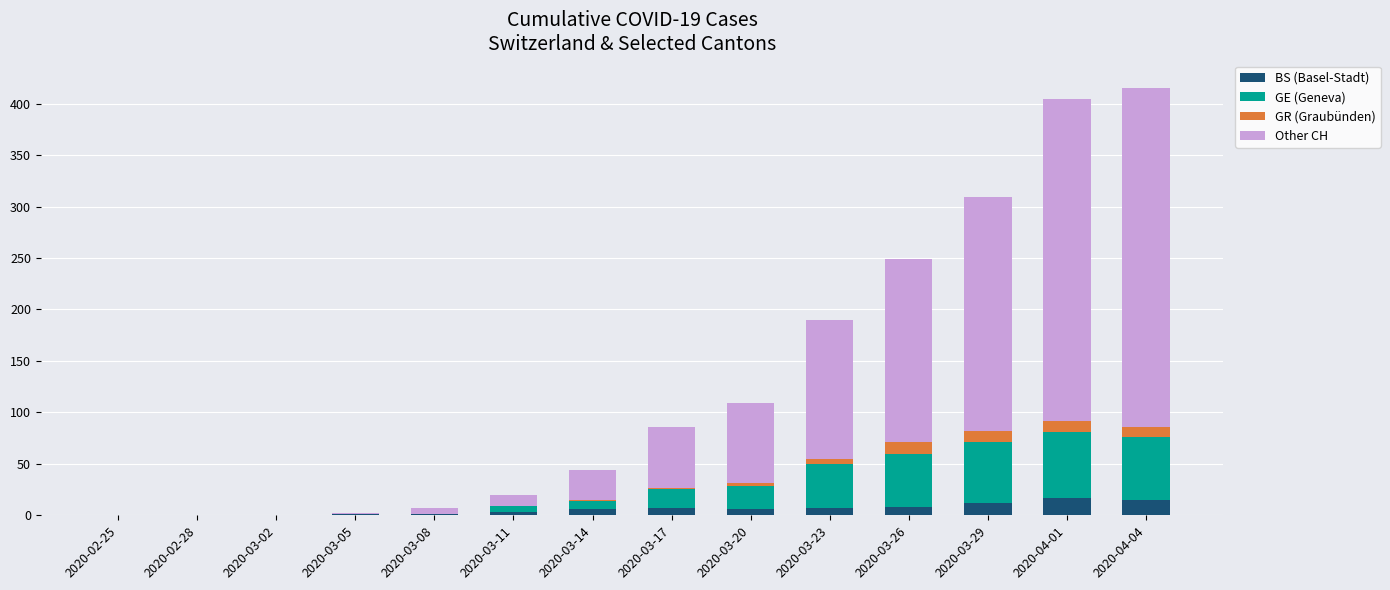

What is the total value across all series at 2020-03-26?

249